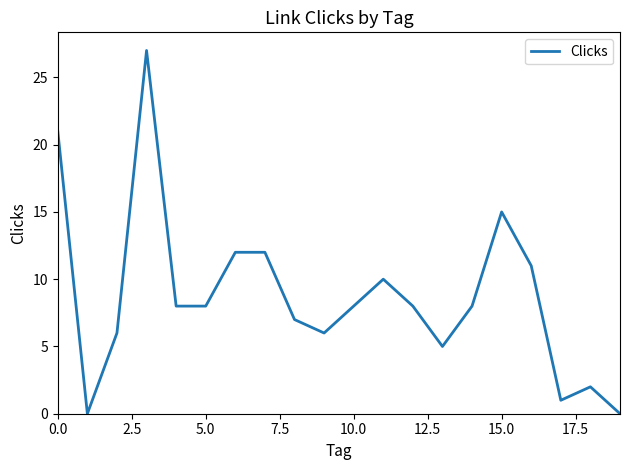

How many distinct data groups are displayed?

1